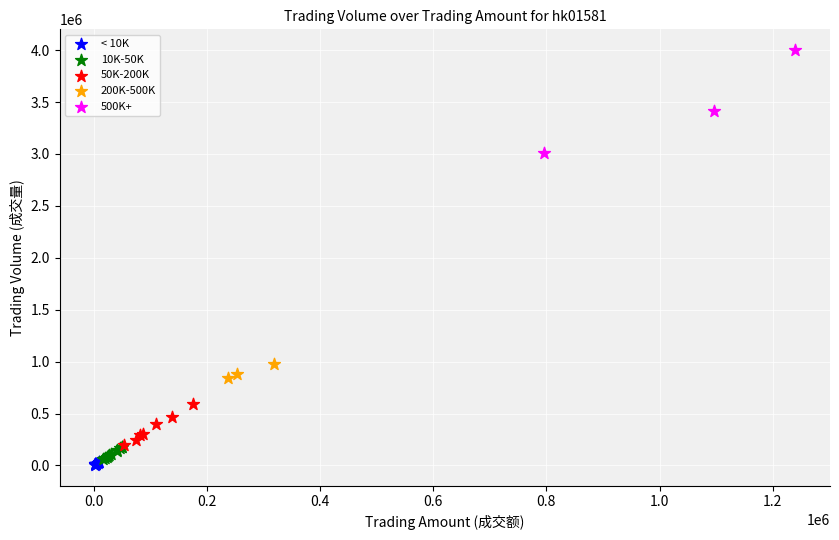

Which series reaches the maximum Y coordinate?

500K+